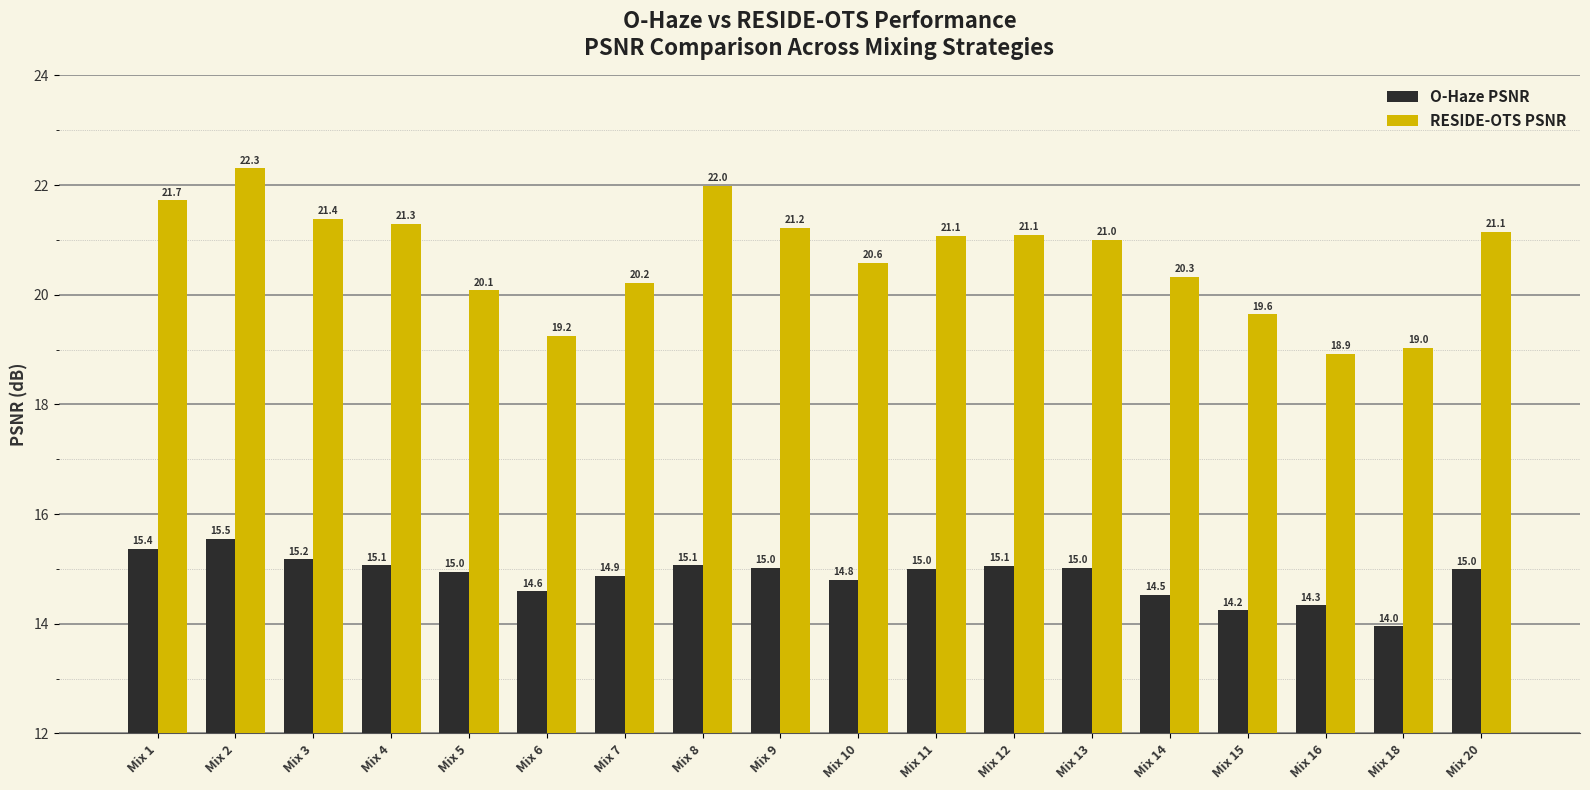

At which label does RESIDE-OTS PSNR reach its minimum?

Mix 16